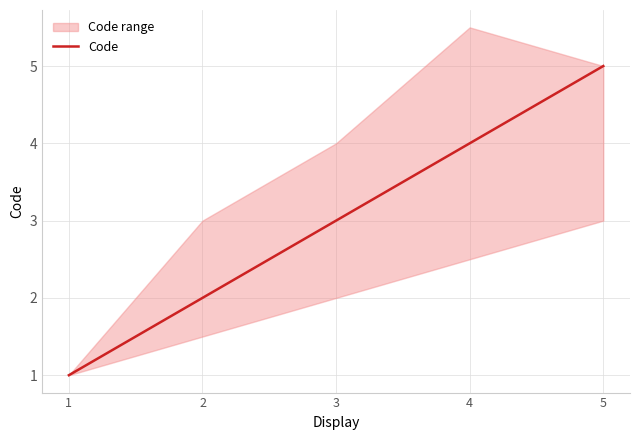

Rank the categories by value from lowest to highest.

1, 2, 3, 4, 5